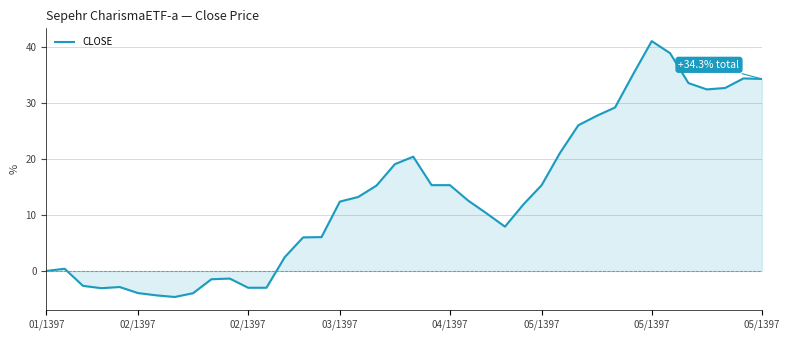

What is the difference between the maximum and minimum values?

45.7